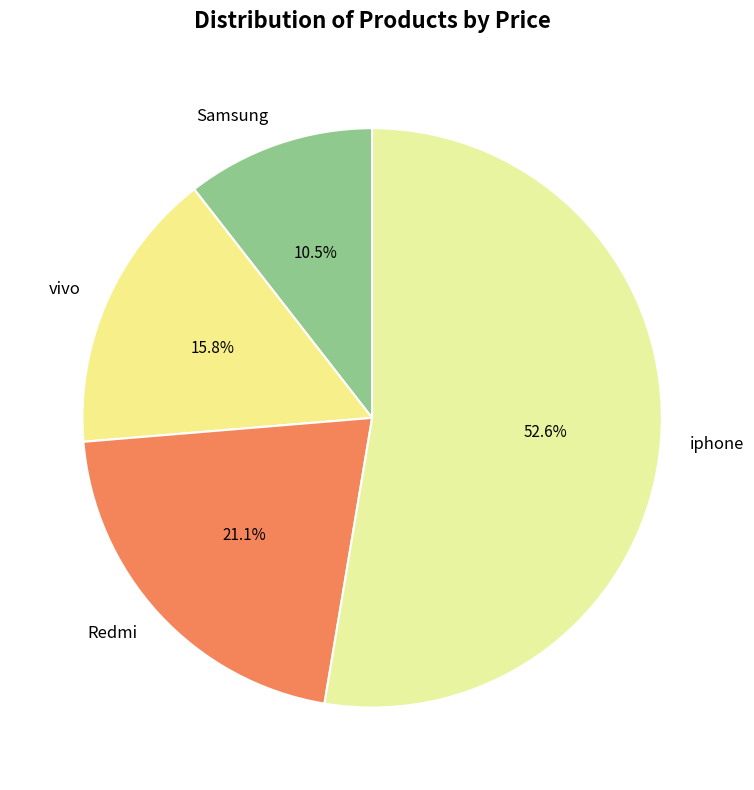

Between vivo and Redmi, which is larger?

Redmi